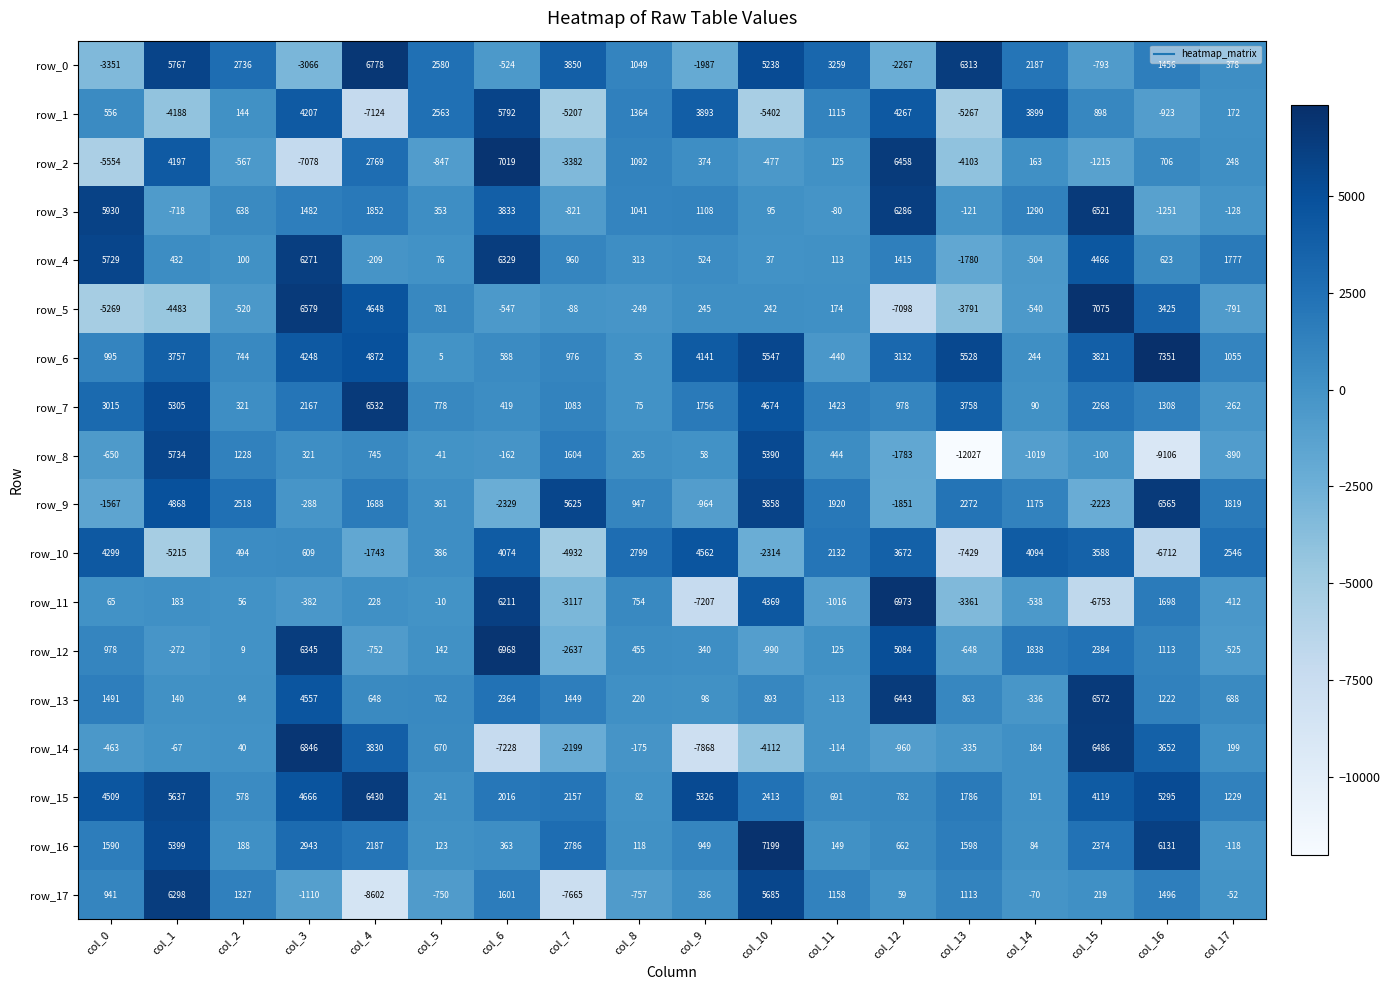

What is the sum of all row_11 values?

-2259